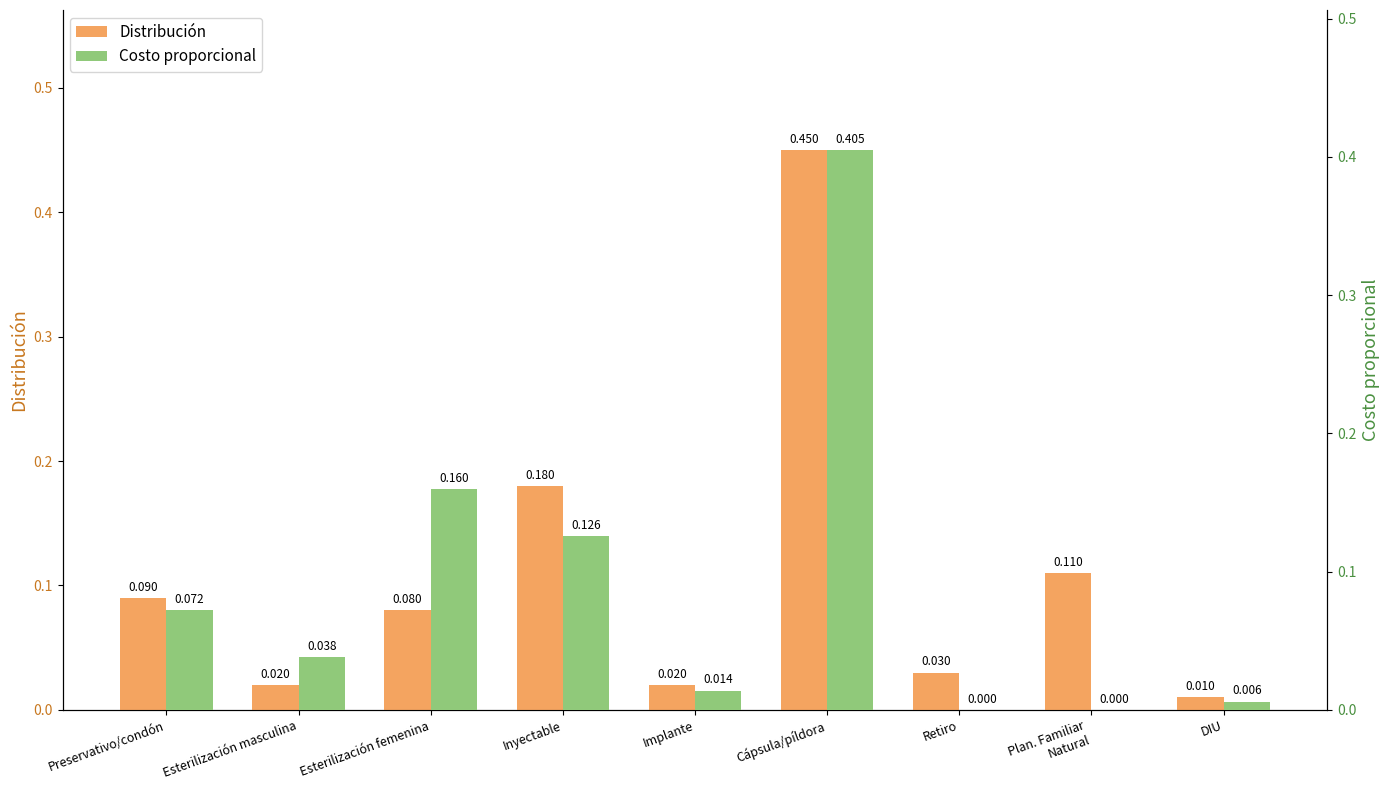

How many bars are there in total?

18